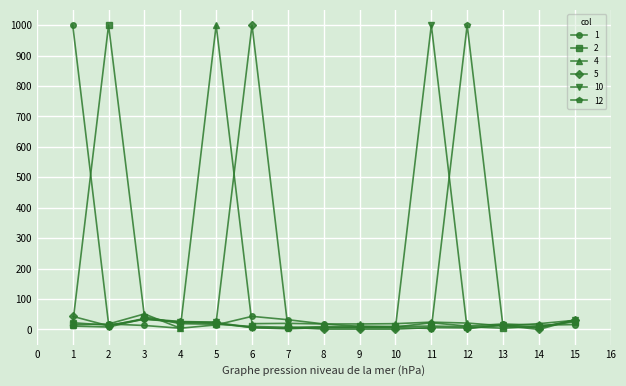

What is the average value of the 2 series?

80